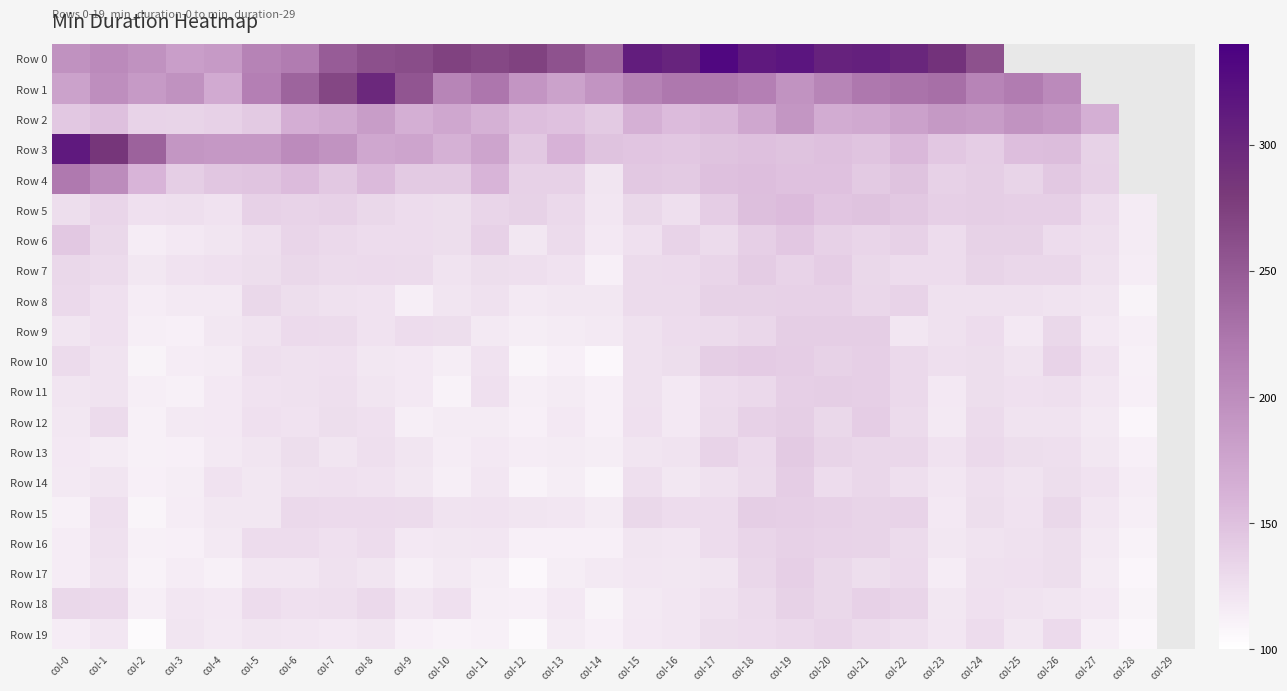

Where does the Row 17 series first go above 120?

col-1